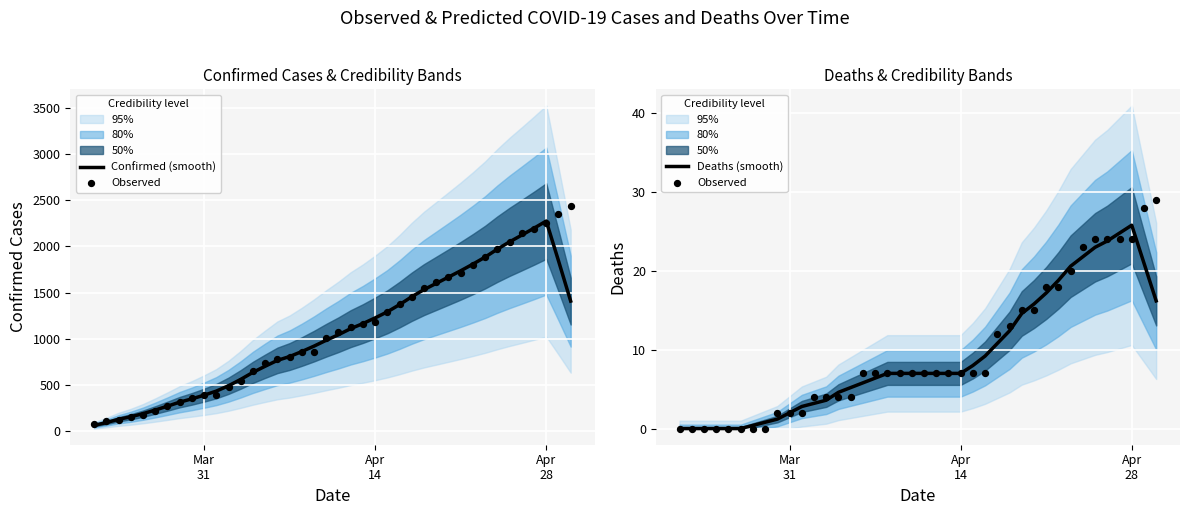

Which series reaches the maximum Y coordinate?

Confirmed (smooth)